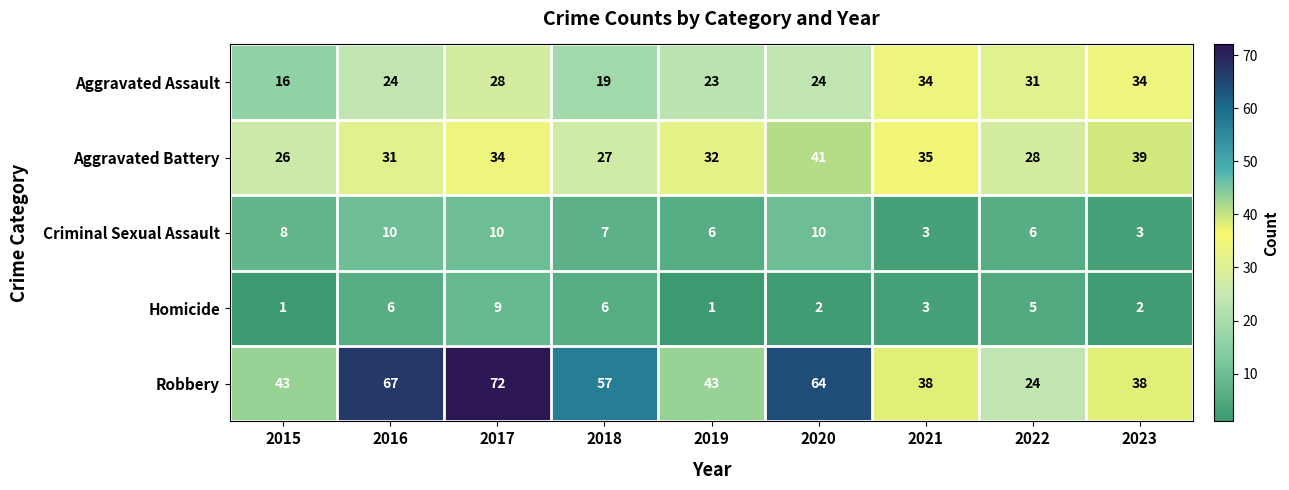

What is the sum of the Aggravated Assault values at 2019 and 2018?

42